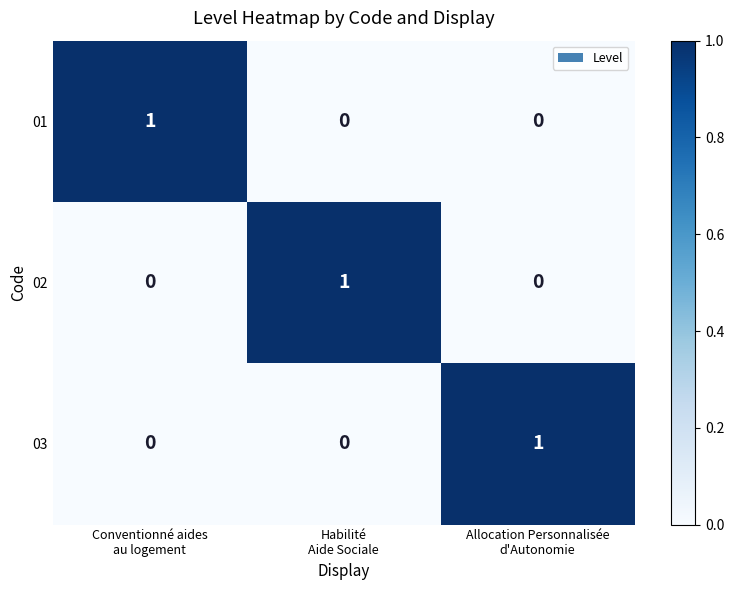

Reading left to right, extract all data points from this chart.

01: 1	0	0
02: 0	1	0
03: 0	0	1